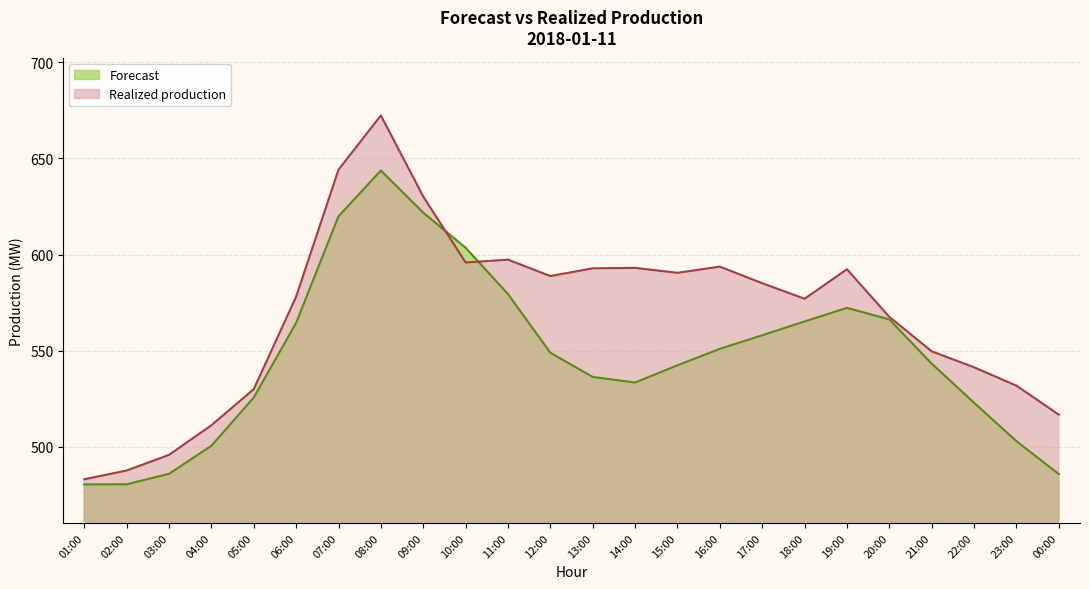

Does the chart display data point markers on the line(s)?

No